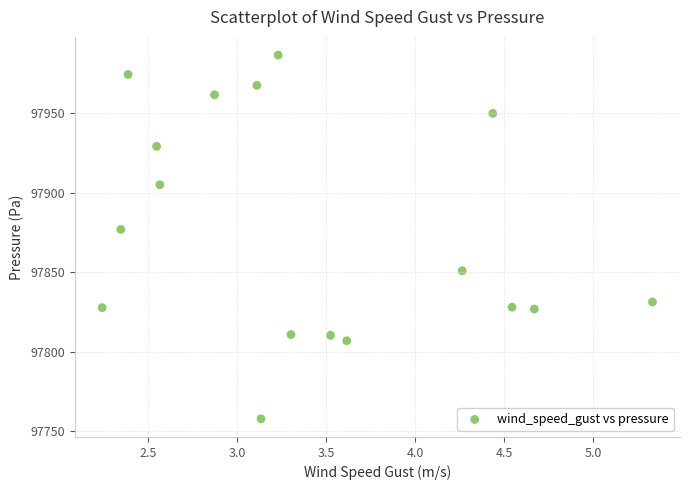

What Y value in the scatter plot is closest to 97872?

97877.0